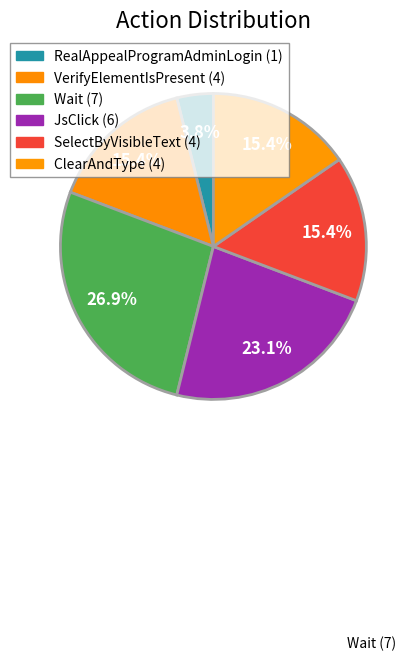

Which category has the smallest portion of the pie?

RealAppealProgramAdminLogin